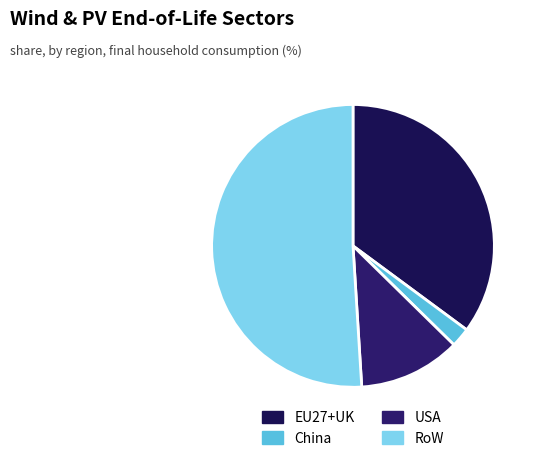

True or false: China accounts for 2% of the total.

True